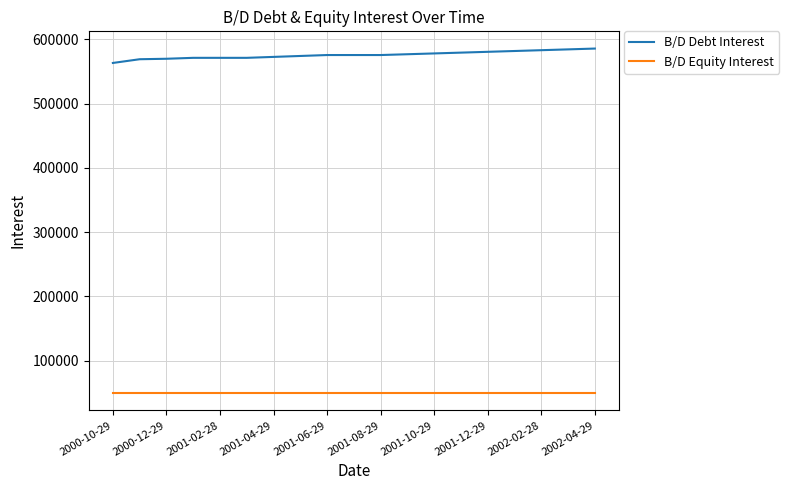

What is the sum of all B/D Equity Interest values?

939109.7